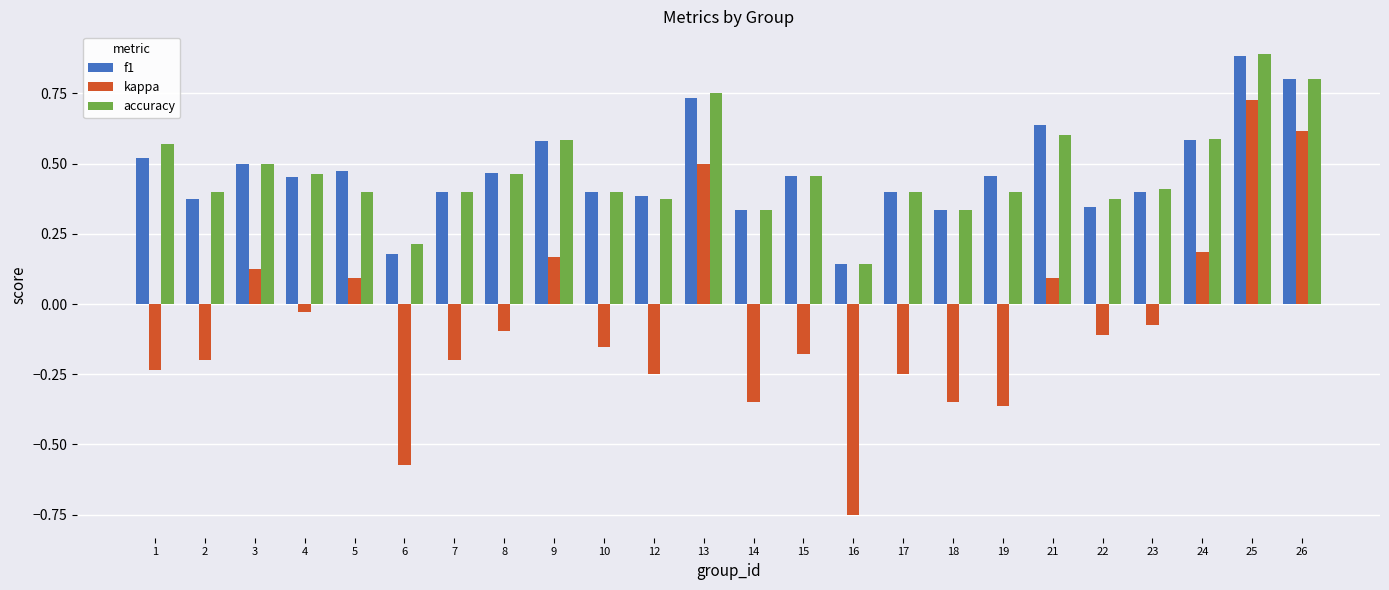

At which category does the chart reach its peak across all series?

25